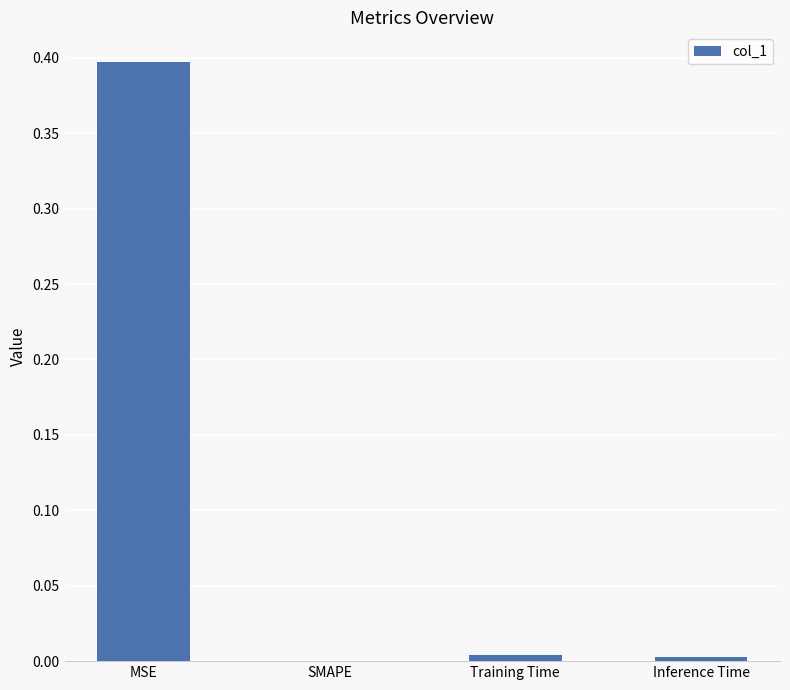

What is the sum of all values?

0.4